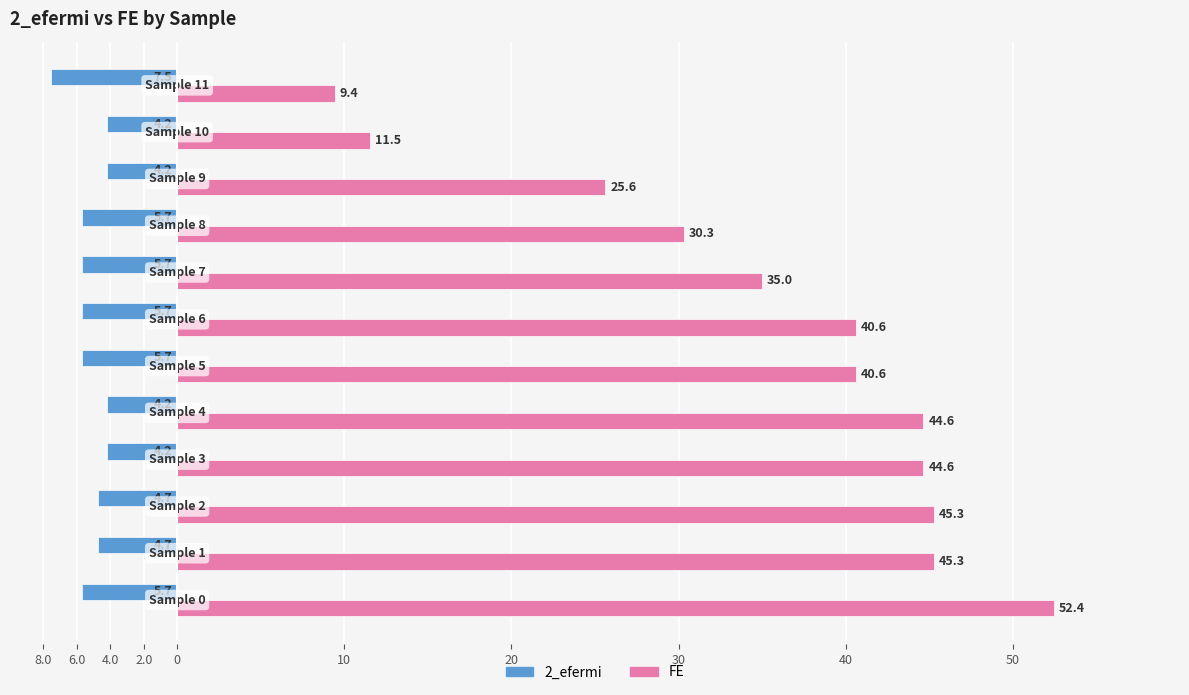

Rank the series by their average value, from lowest to highest.

2_efermi, FE